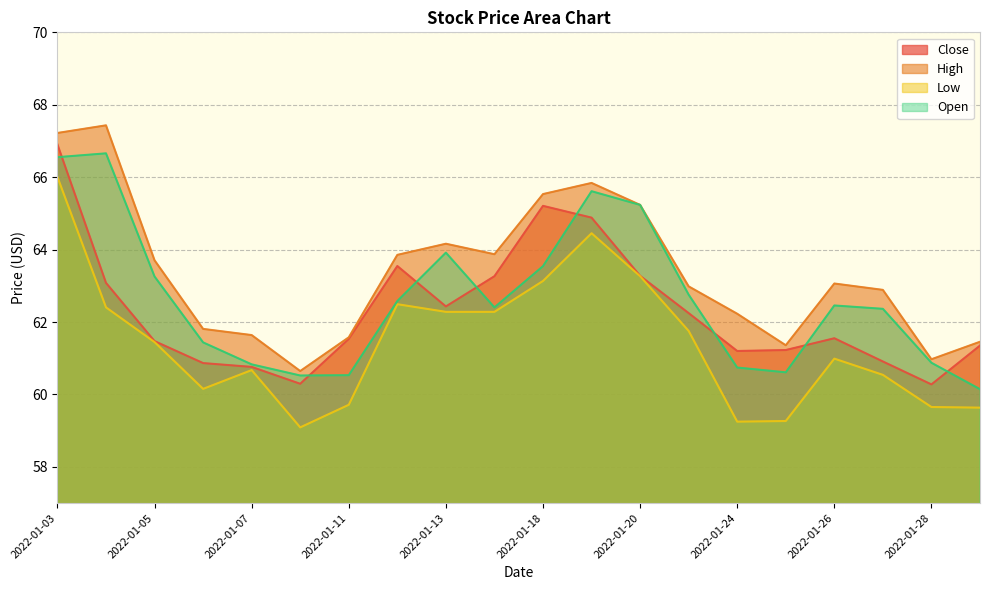

What is the difference between the highest and lowest values at 2022-01-27?

2.3